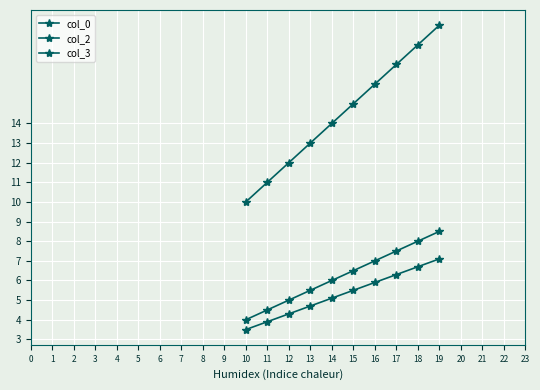

How many lines are shown in the chart?

3